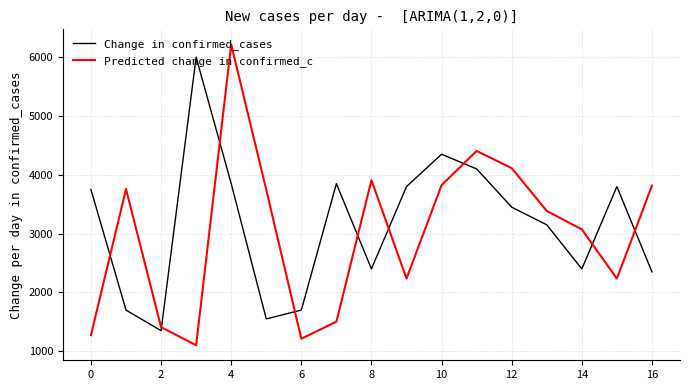

Which series has the largest range (max minus min)?

Predicted change in confirmed_c